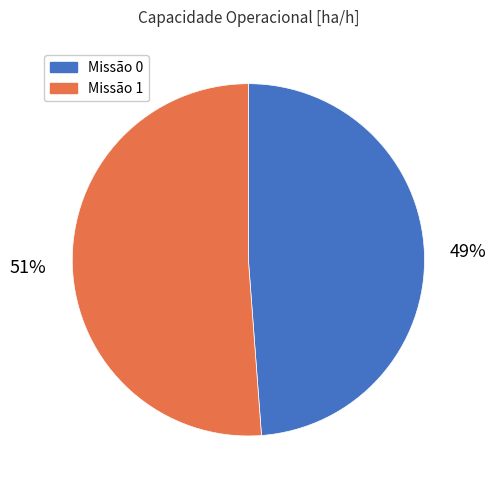

To the nearest percent, what is the average slice percentage?

50%